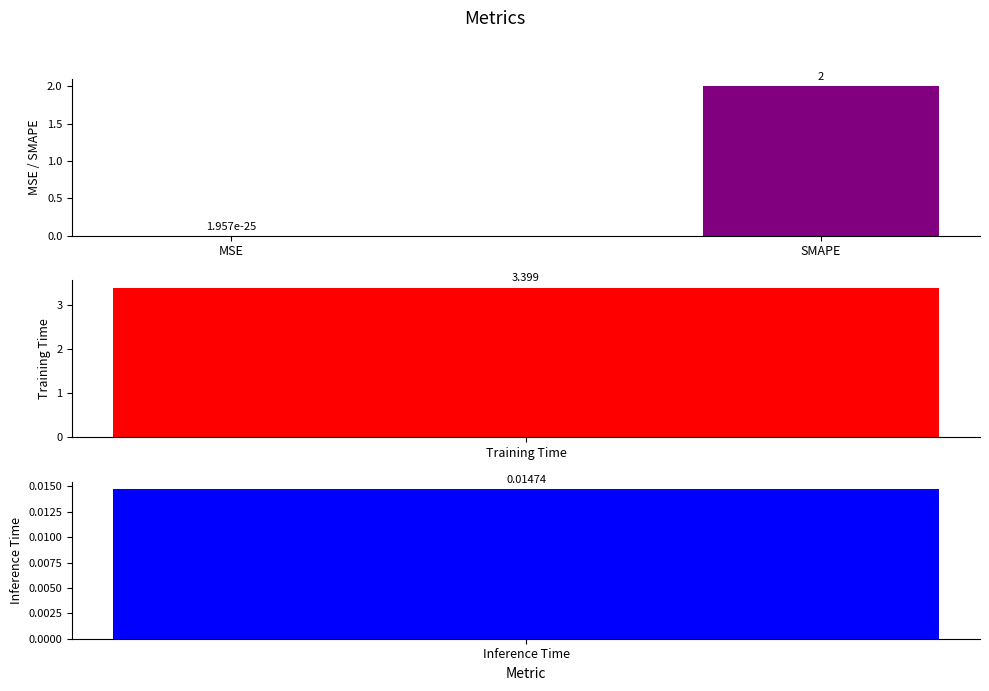

What is the change in value from MSE to SMAPE?

+2.0